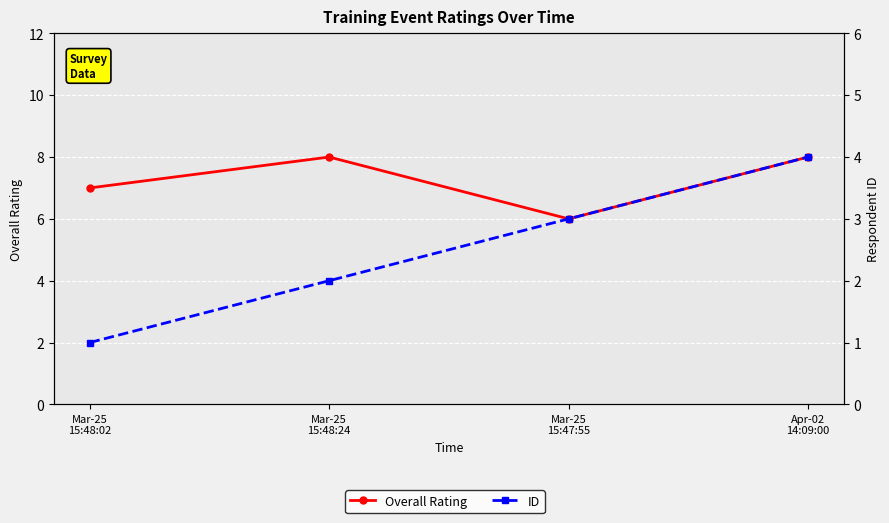

At Apr-02
14:09:00, list the series in order from largest to smallest.

Overall Rating, ID